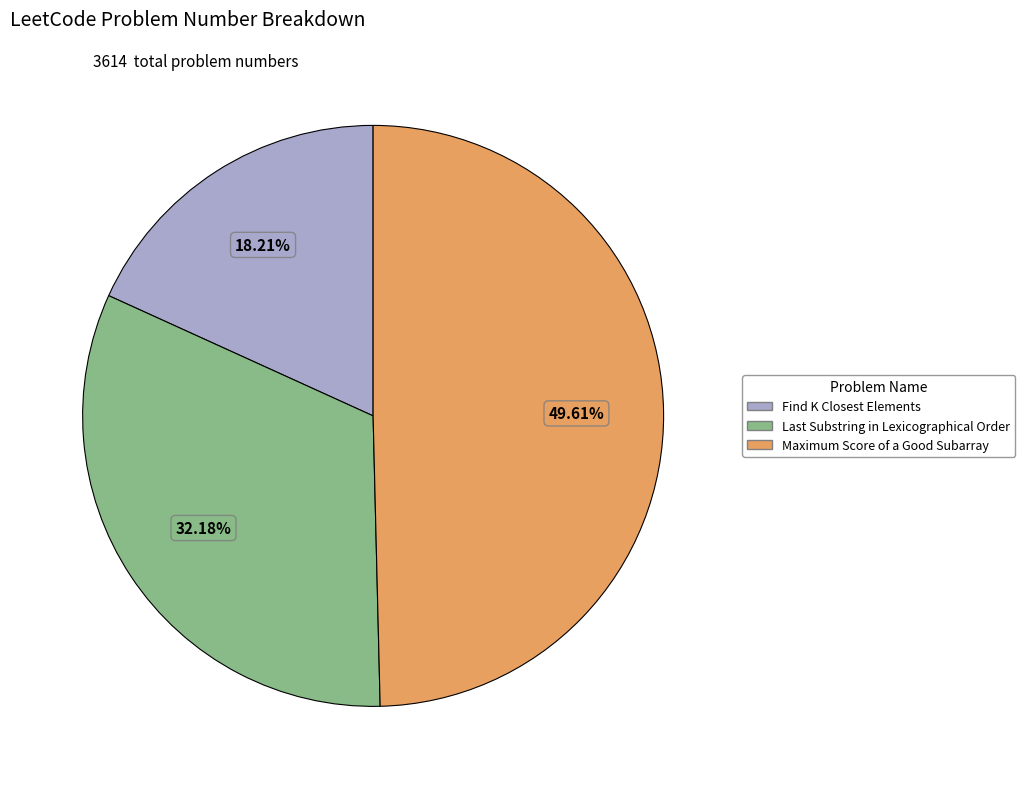

Rank the categories by value from lowest to highest.

Find K Closest Elements, Last Substring in Lexicographical Order, Maximum Score of a Good Subarray